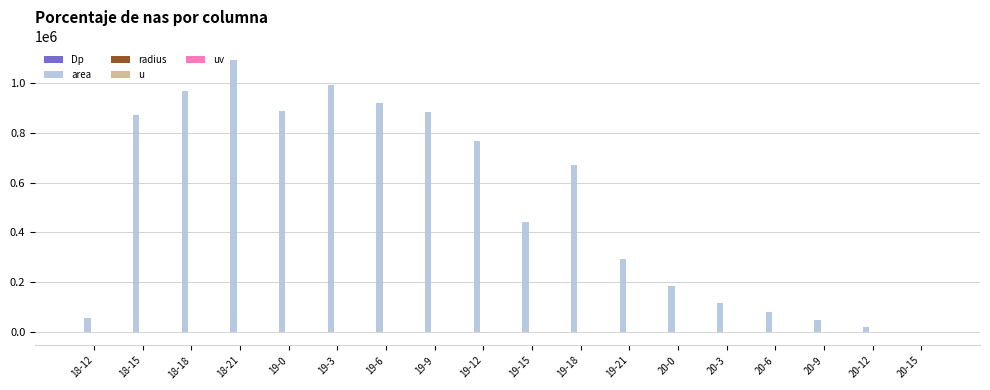

Which series has the largest total across all categories?

area